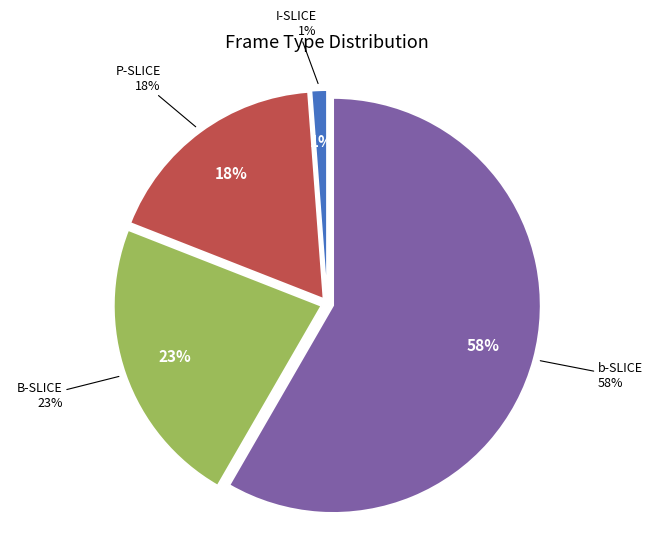

Rank the categories by value from lowest to highest.

I-SLICE, P-SLICE, B-SLICE, b-SLICE